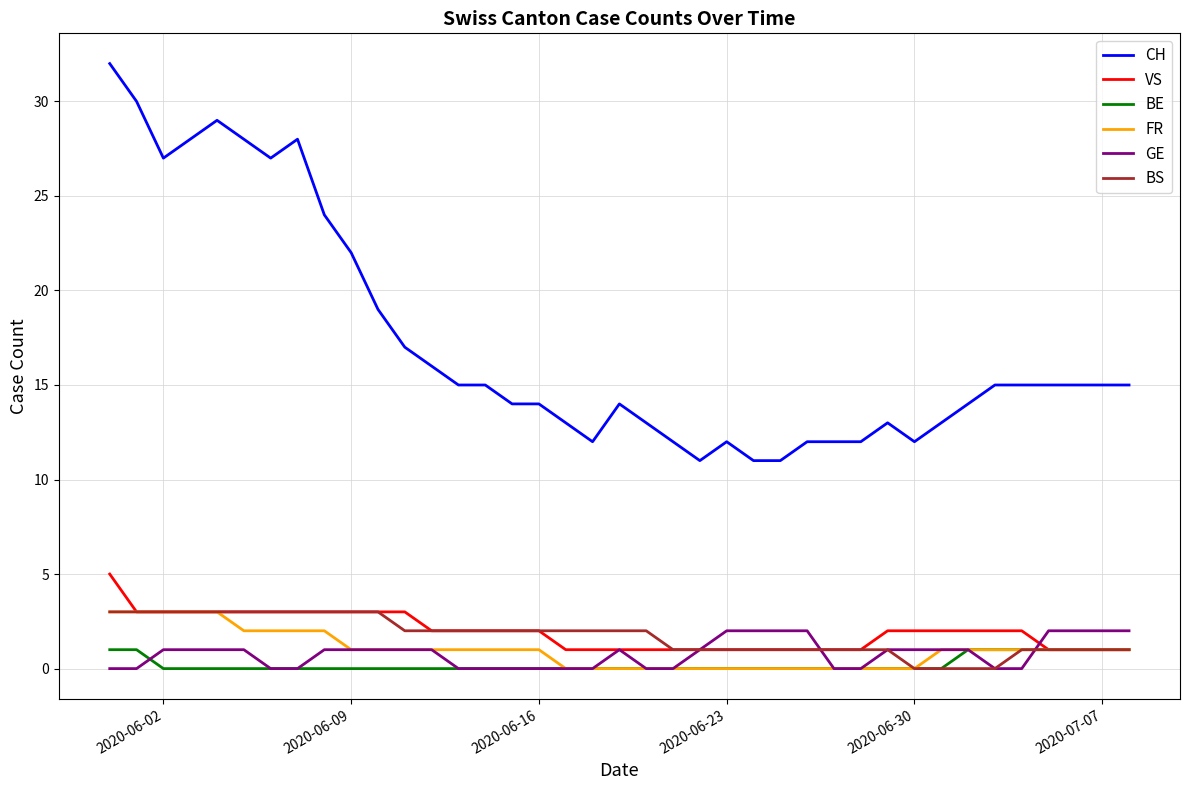

At how many categories does at least one series exceed 31?

1